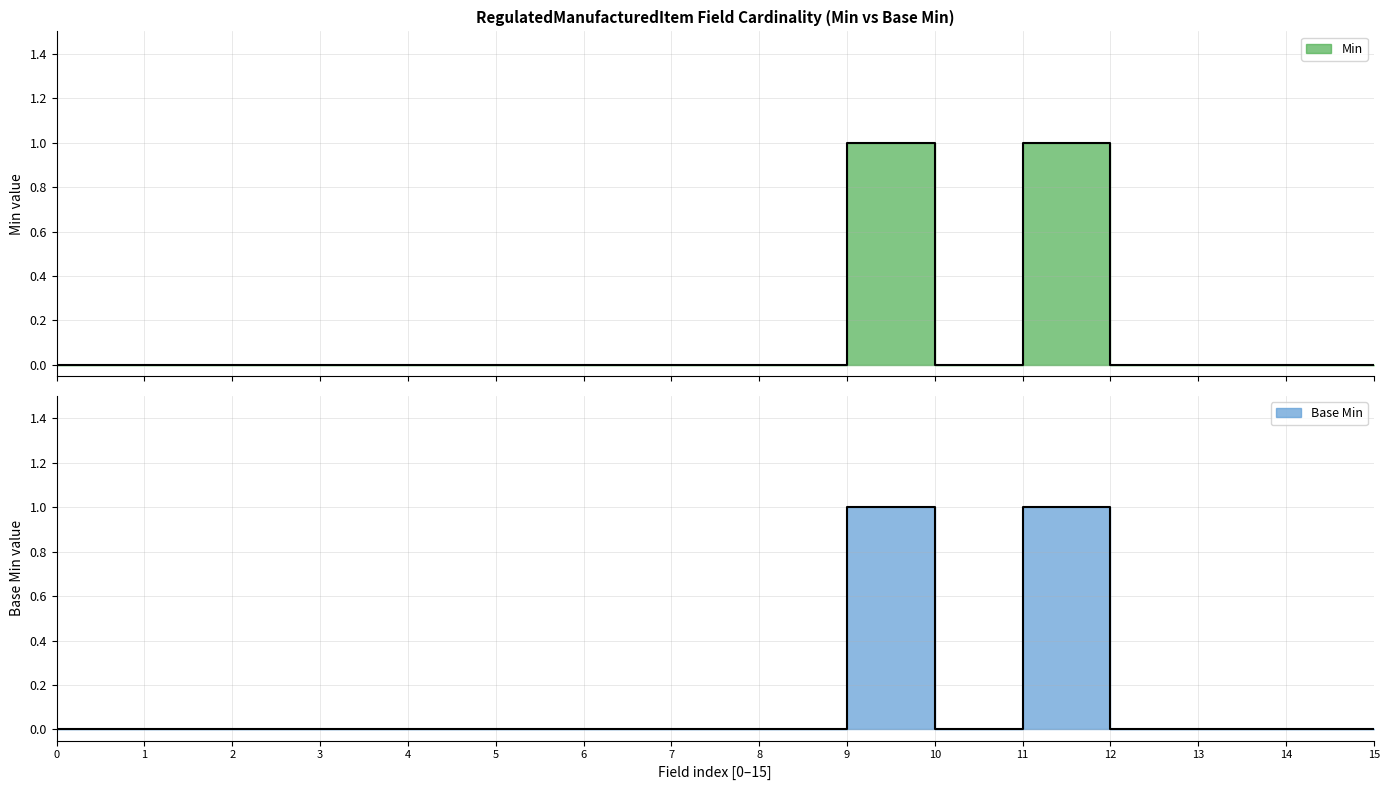

Count the number of data series in this chart.

2